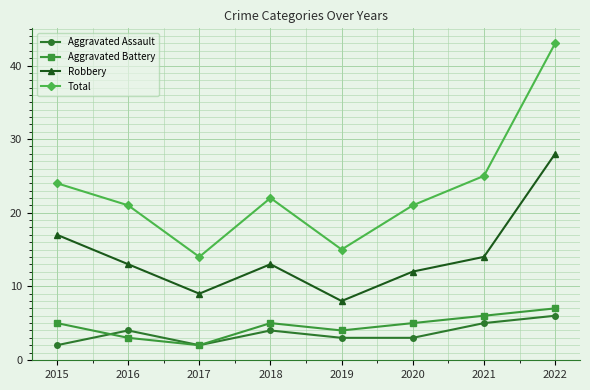

What is the spread (max minus min) of values at 2020?

18